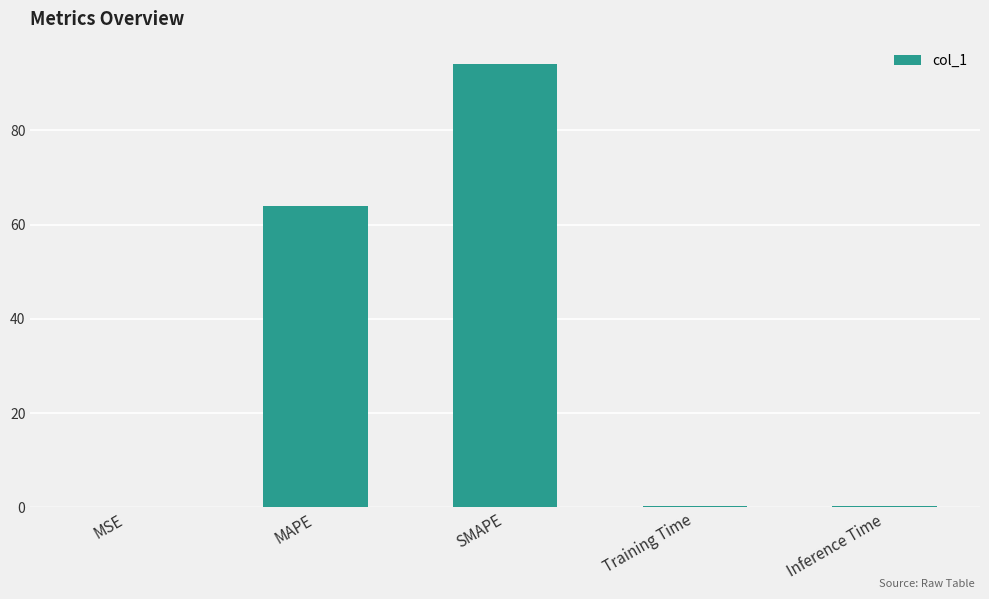

What is the average value?

31.8